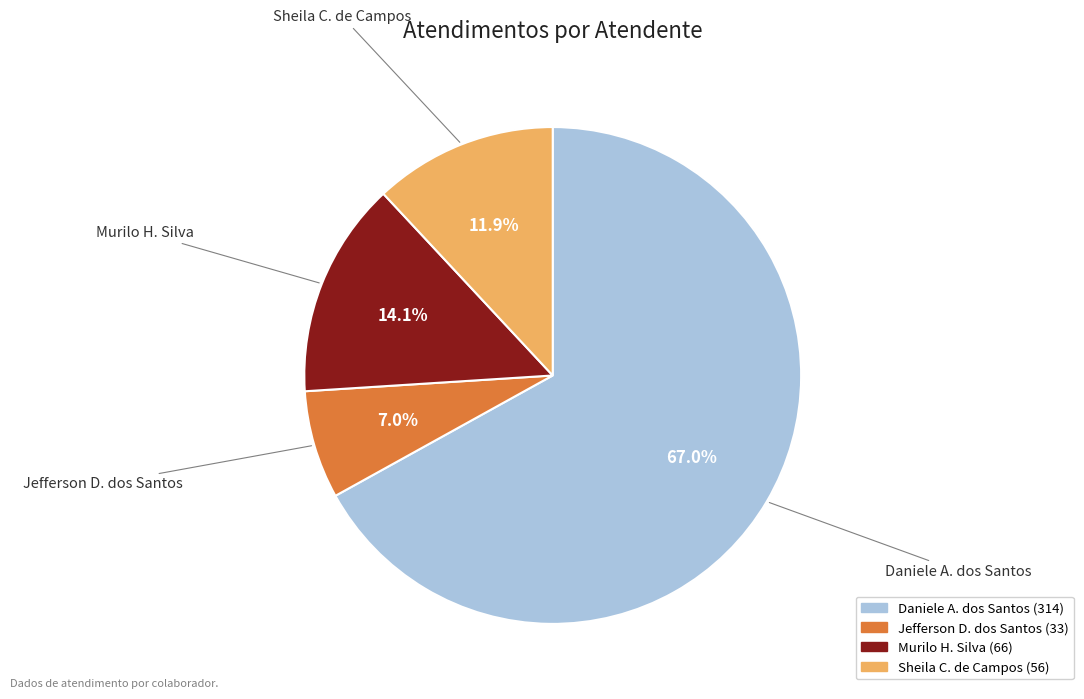

To the nearest percent, what is the difference between the largest and smallest slice percentages?

60%